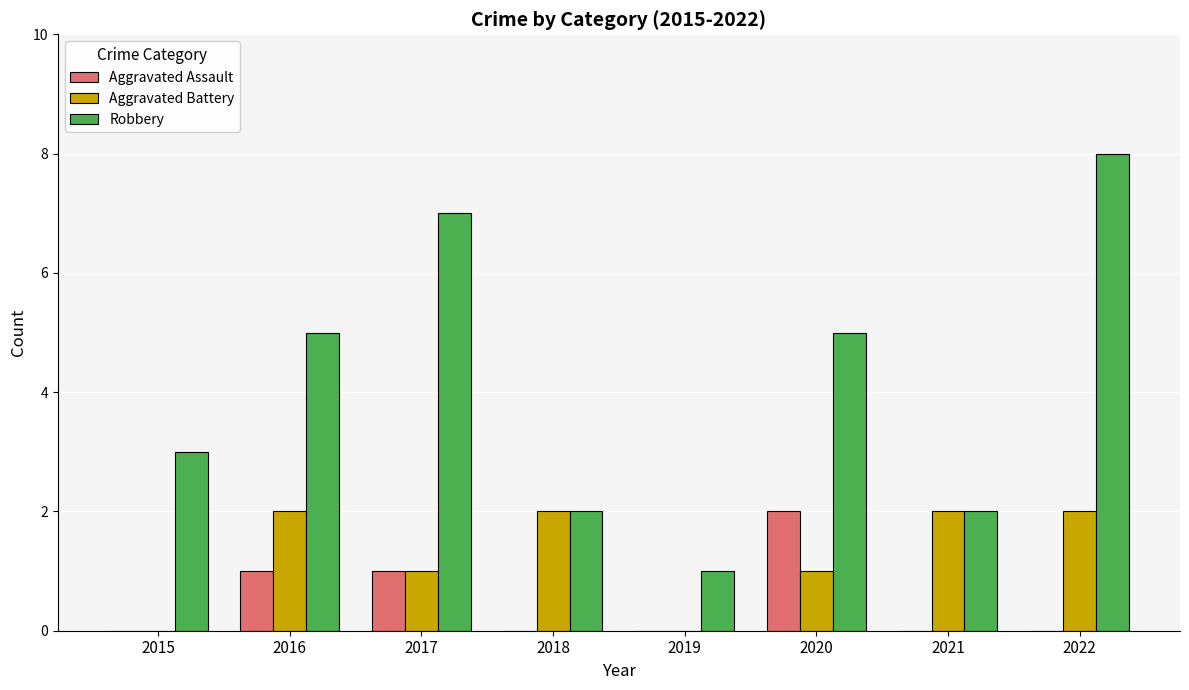

Is the value of Robbery at 2018 greater than the value of Aggravated Assault at 2018?

Yes